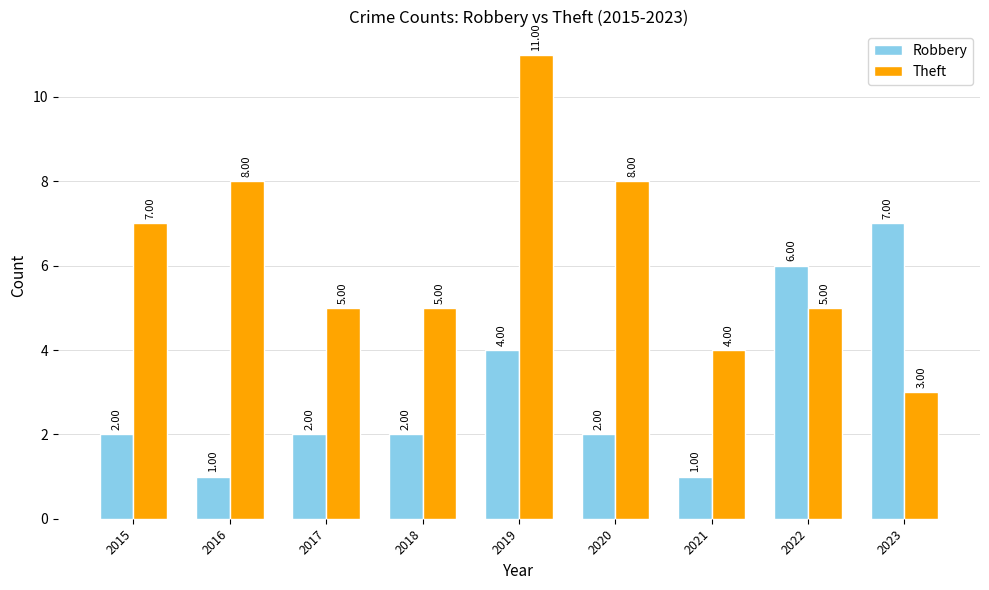

At which category is the sum across all series the highest?

2019